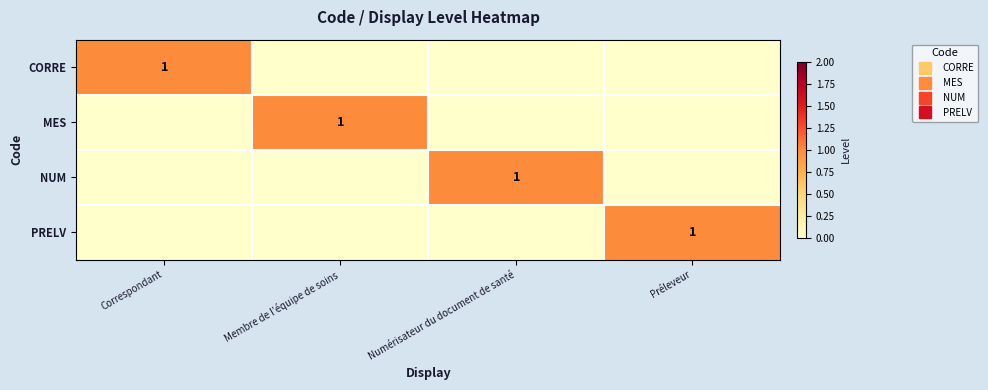

The value of MES at Numérisateur du document de santé is 0. True or false?

True